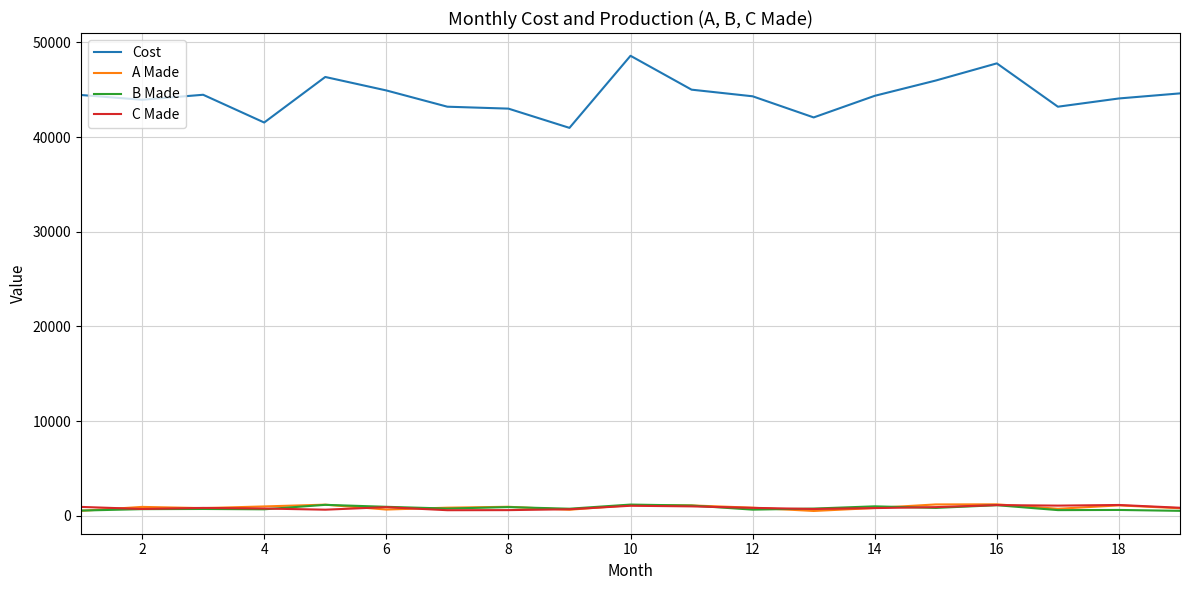

True or false: Cost and B Made cross at least once.

False